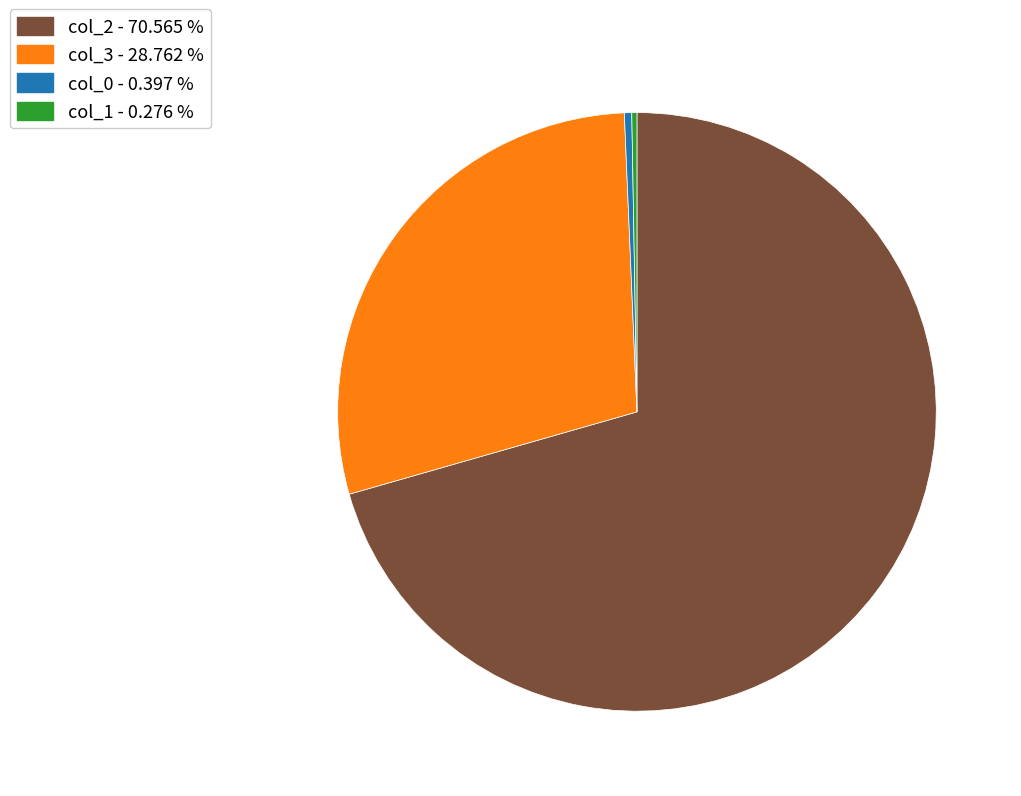

Which category has the biggest portion of the pie?

col_2 - 70.565 %